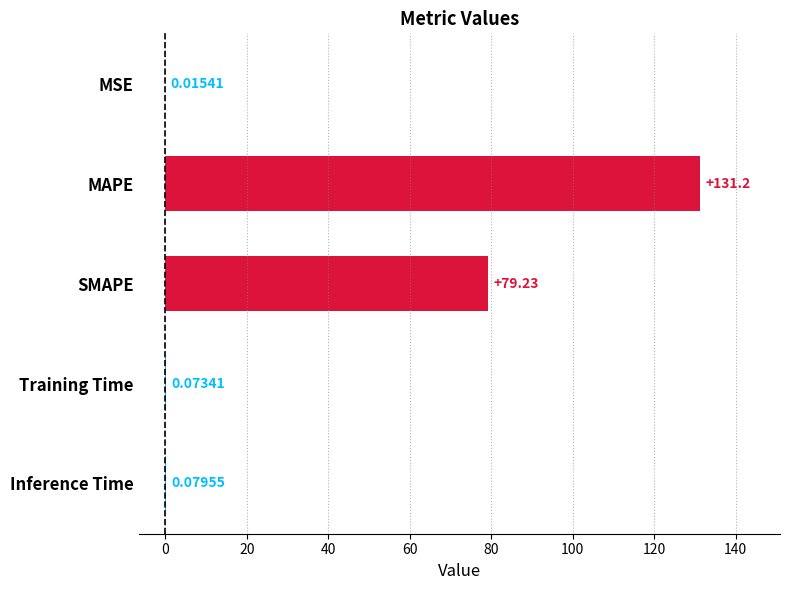

Which label corresponds to the largest value in the chart?

MAPE